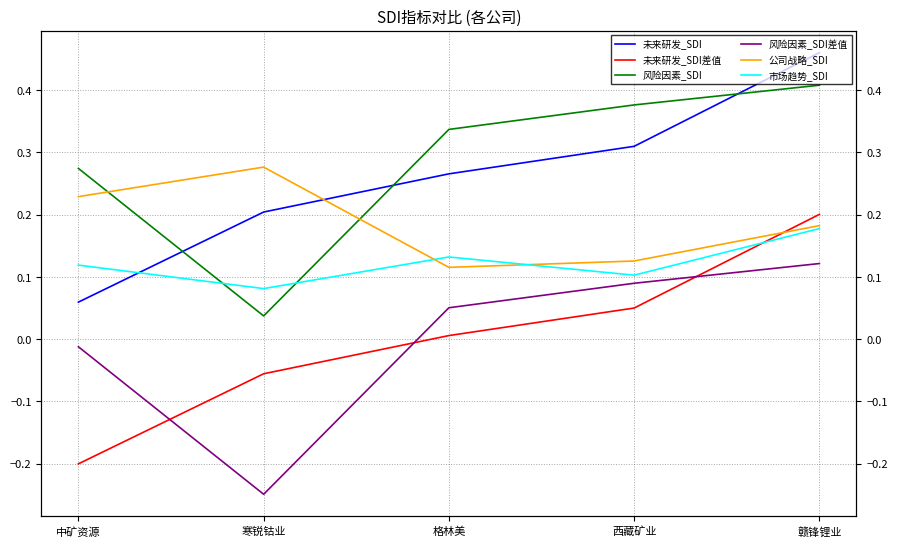

What position from the right is 中矿资源?

5